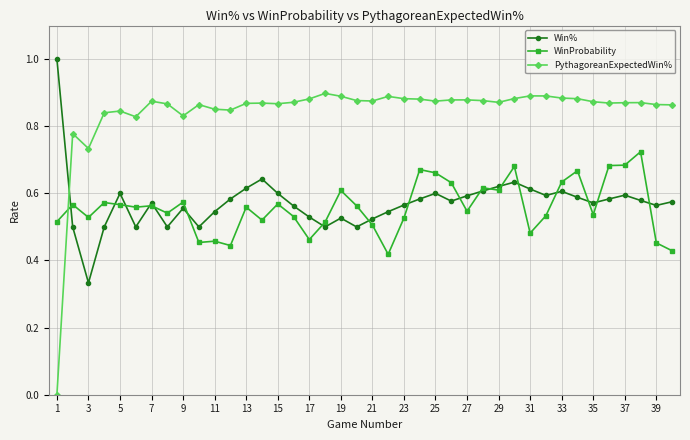

What is the greatest value displayed?

1.0